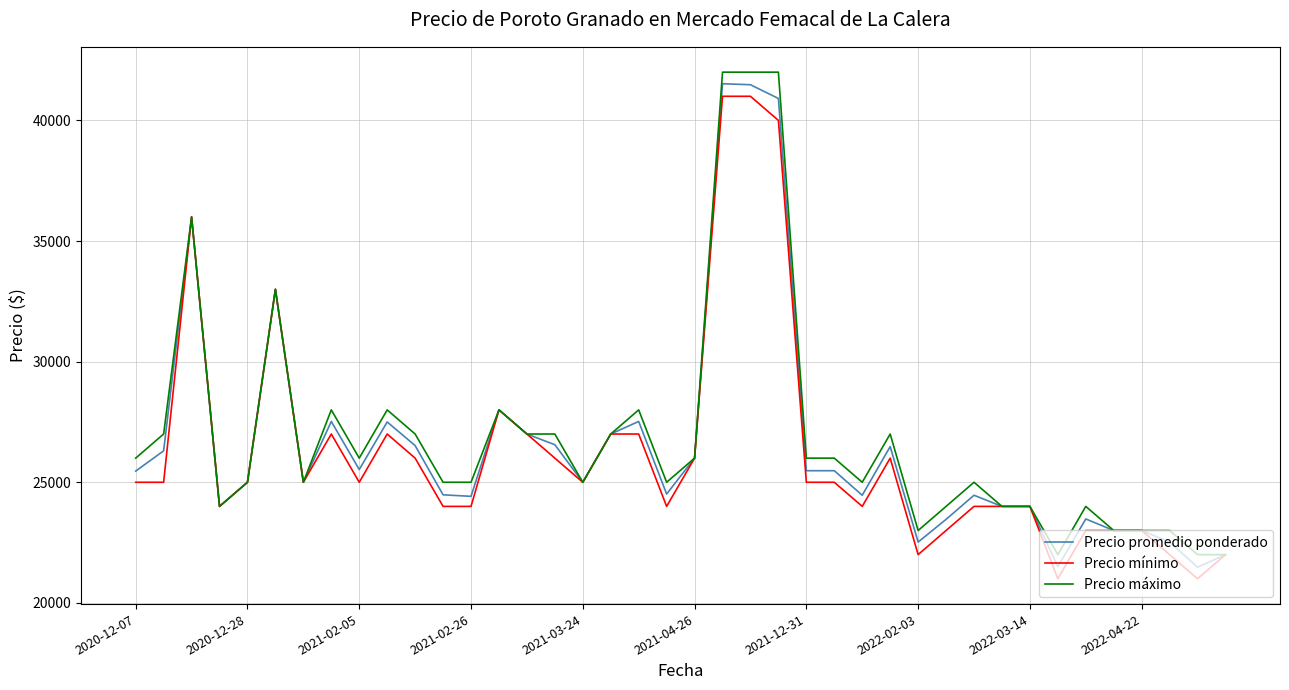

List the series in order of their peak value, highest first.

Precio máximo, Precio promedio ponderado, Precio mínimo